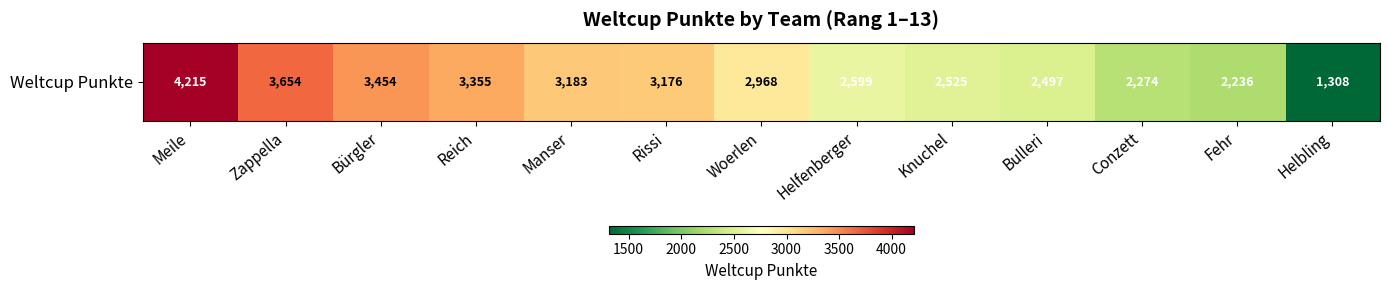

Between Conzett and Meile, which is larger?

Meile